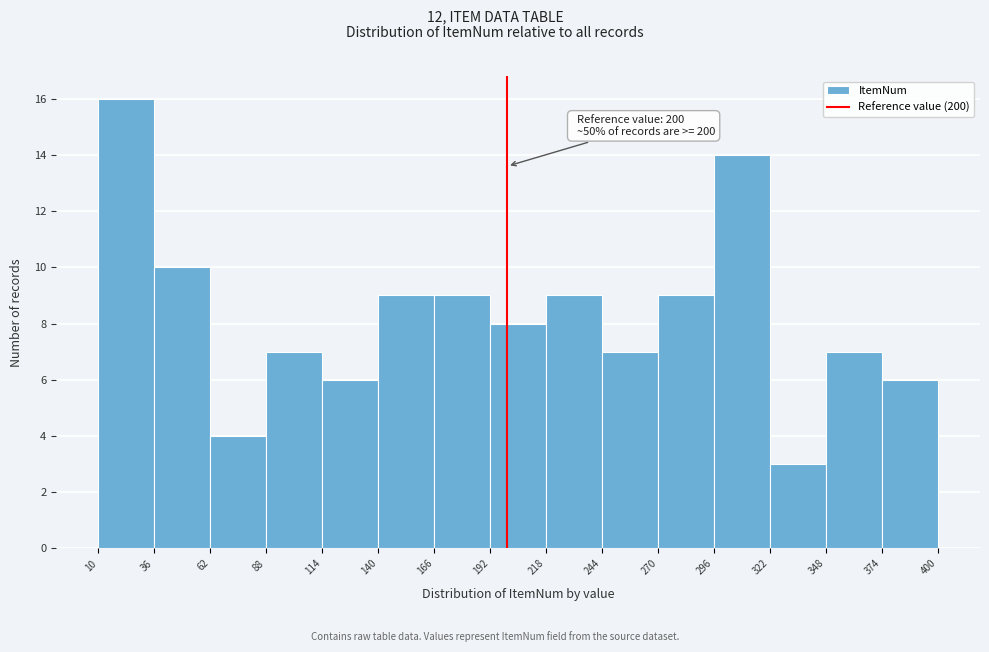

Over which range of the x-axis is the bar tallest?

10 to 36